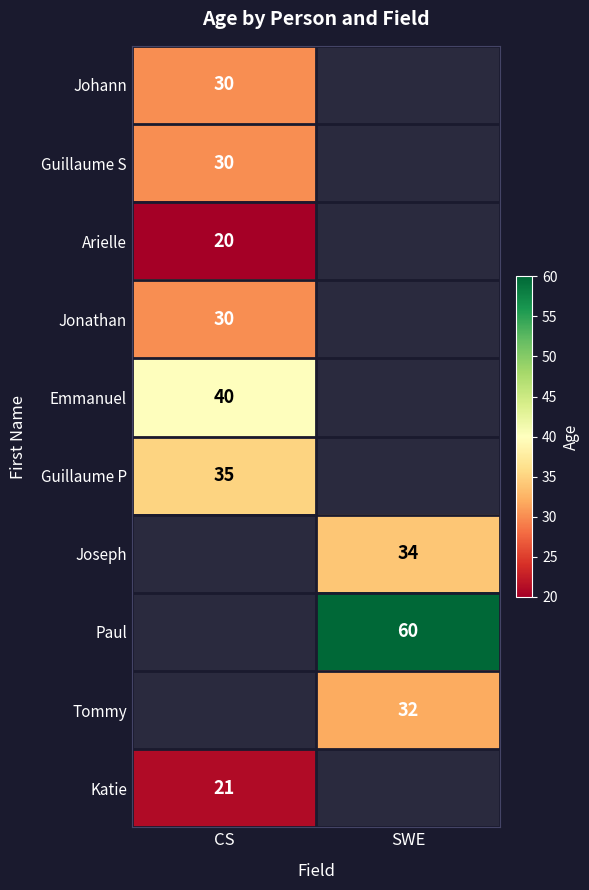

The value of Tommy at SWE is 58. True or false?

False